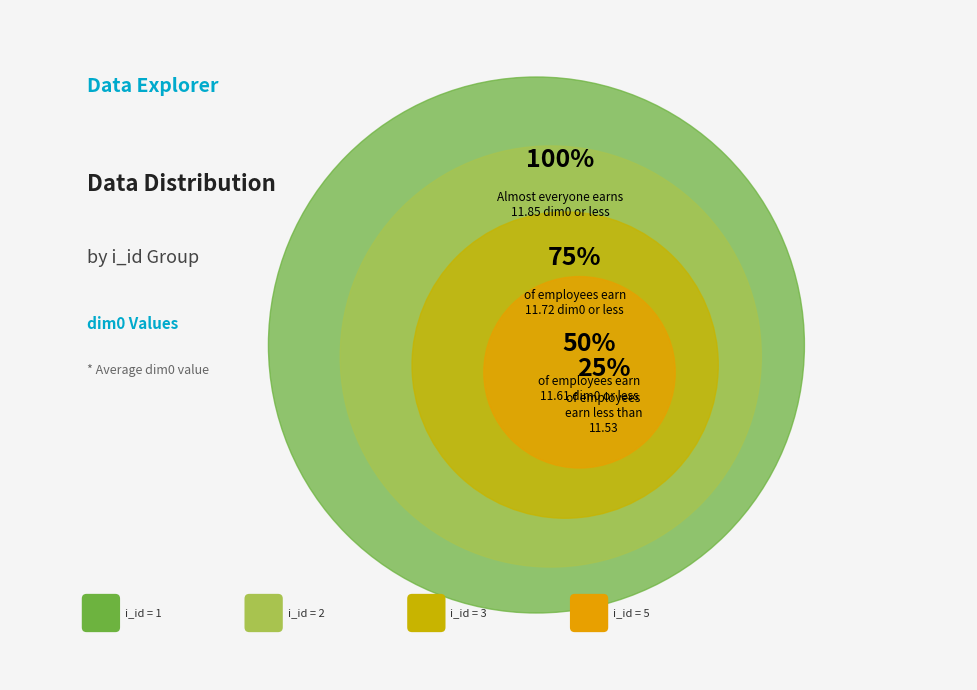

To the nearest percent, what percentage of the pie is i_id = 1?

9%